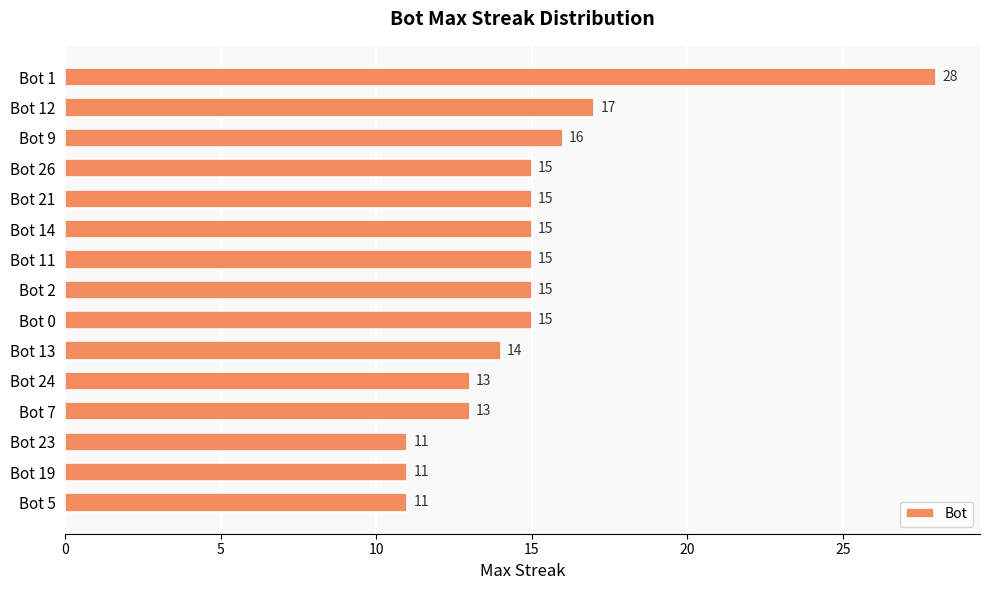

What position from the top is Bot 5?

15